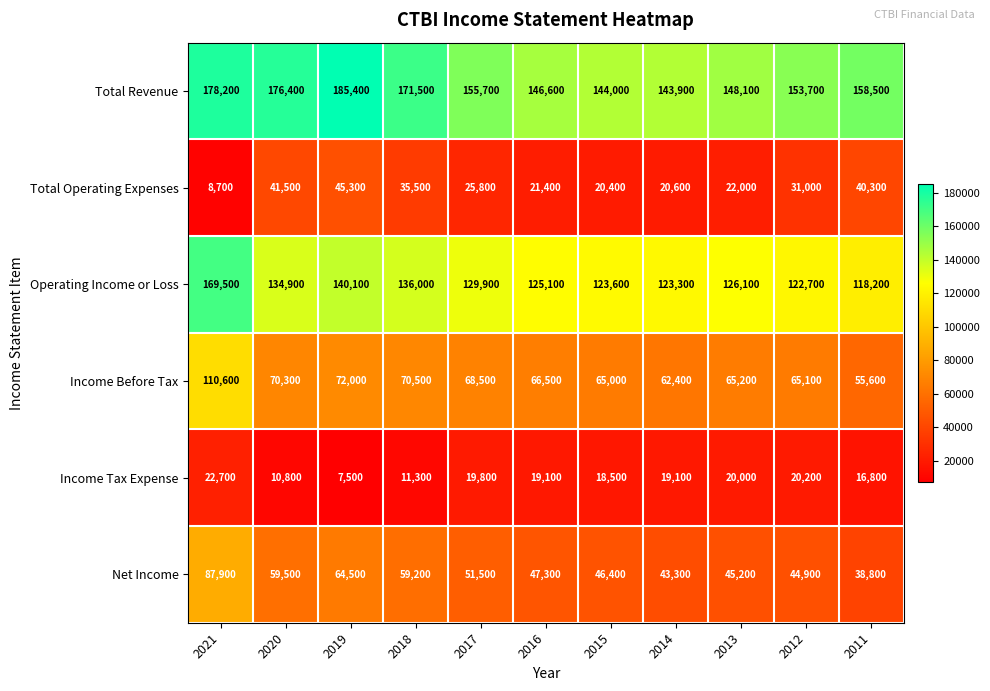

What is the minimum value shown in the chart?

7500